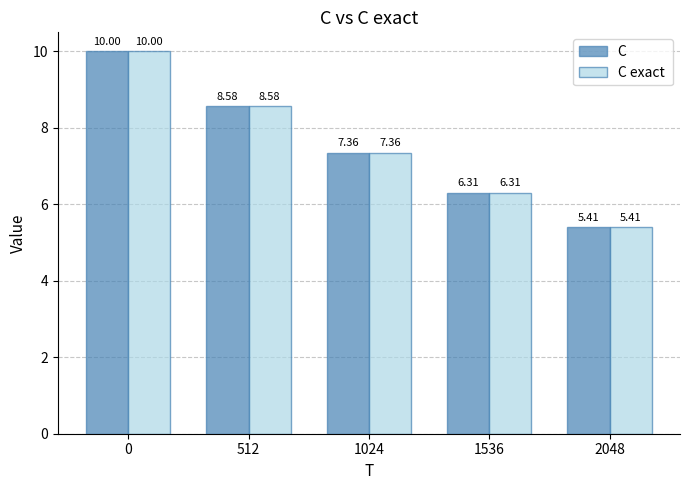

What is the smallest value displayed?

5.4